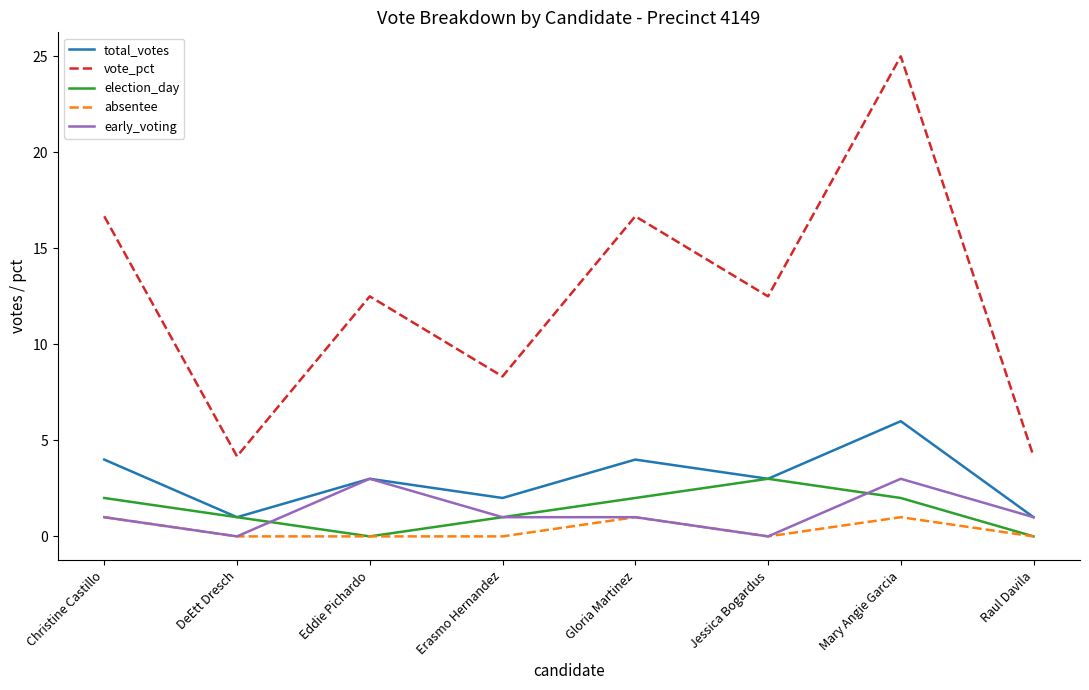

What is the highest value of the early_voting series?

3.0